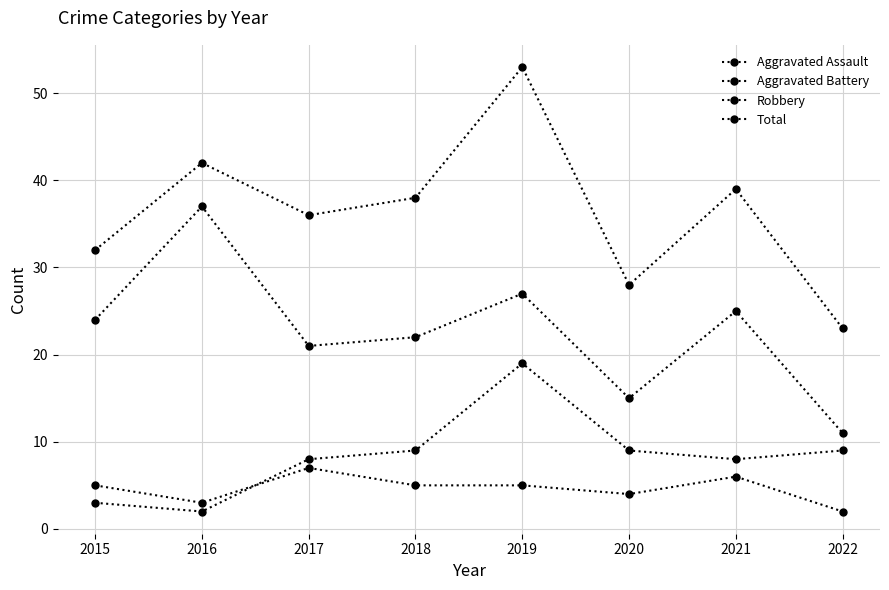

Where do Aggravated Battery and Aggravated Assault first cross each other?

2016 and 2017